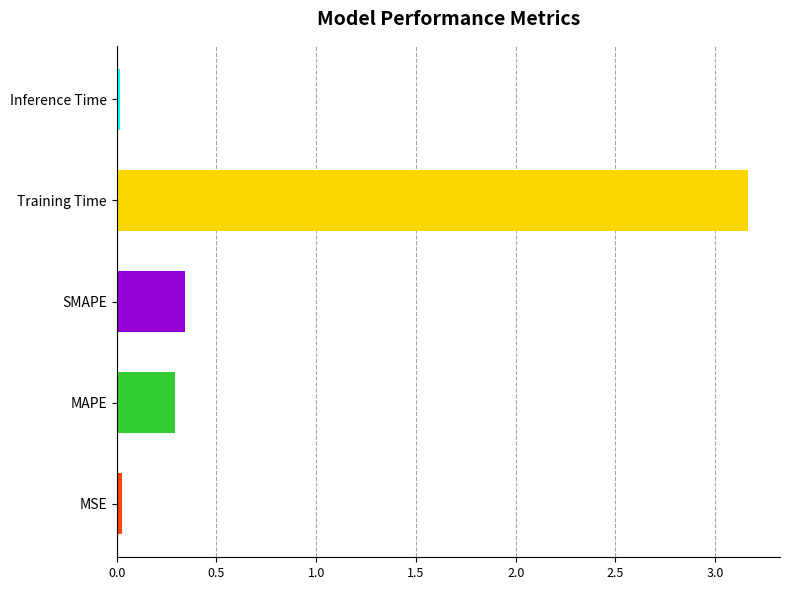

What is the sum of the values at SMAPE and MAPE?

0.6